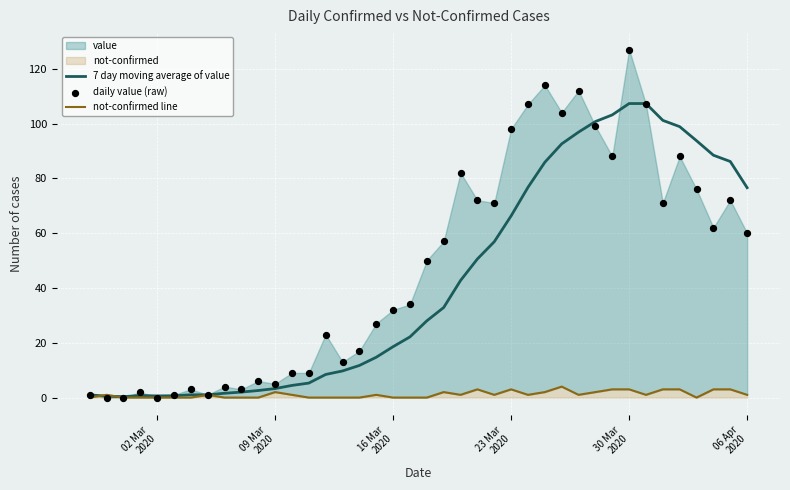

Which series has the largest total across all categories?

daily value (raw)